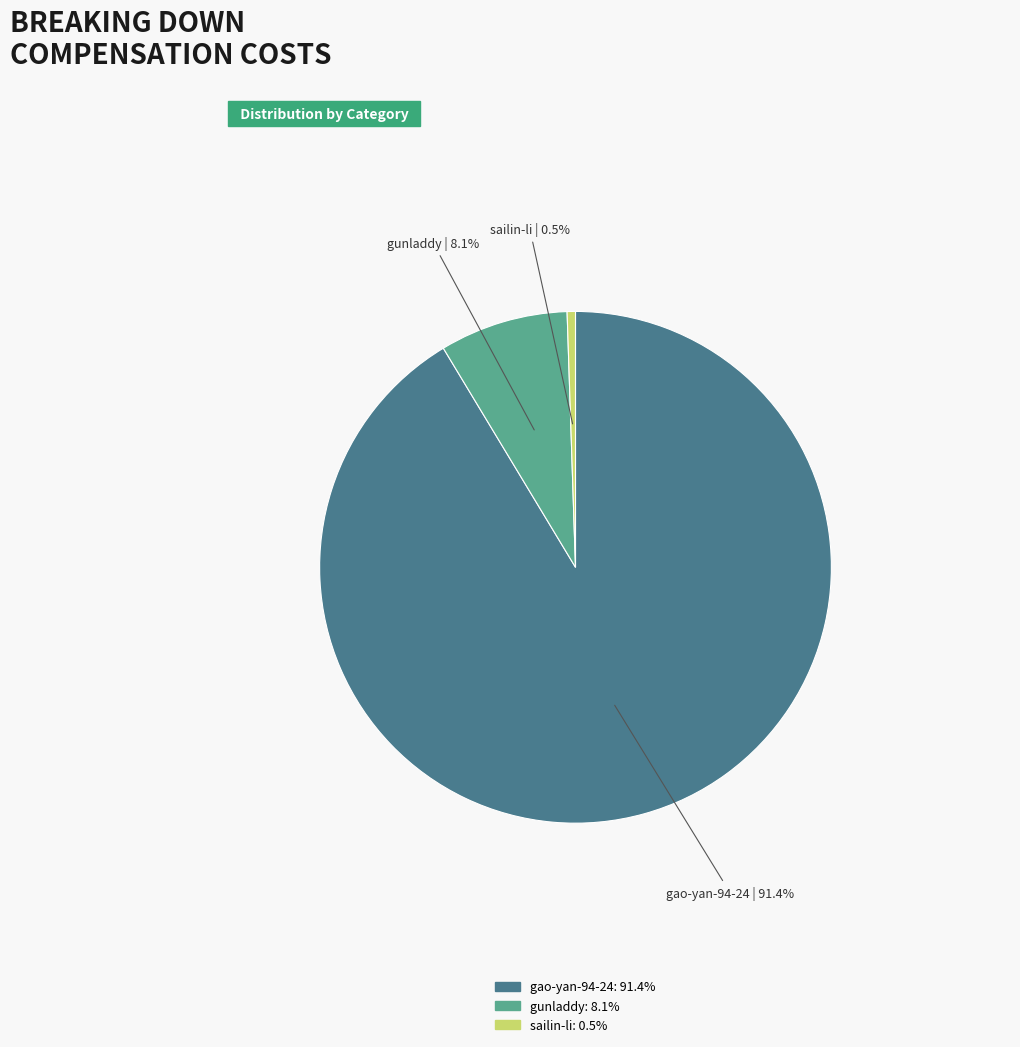

Is the sum of gao-yan-94-24 and gunladdy greater than half?

Yes